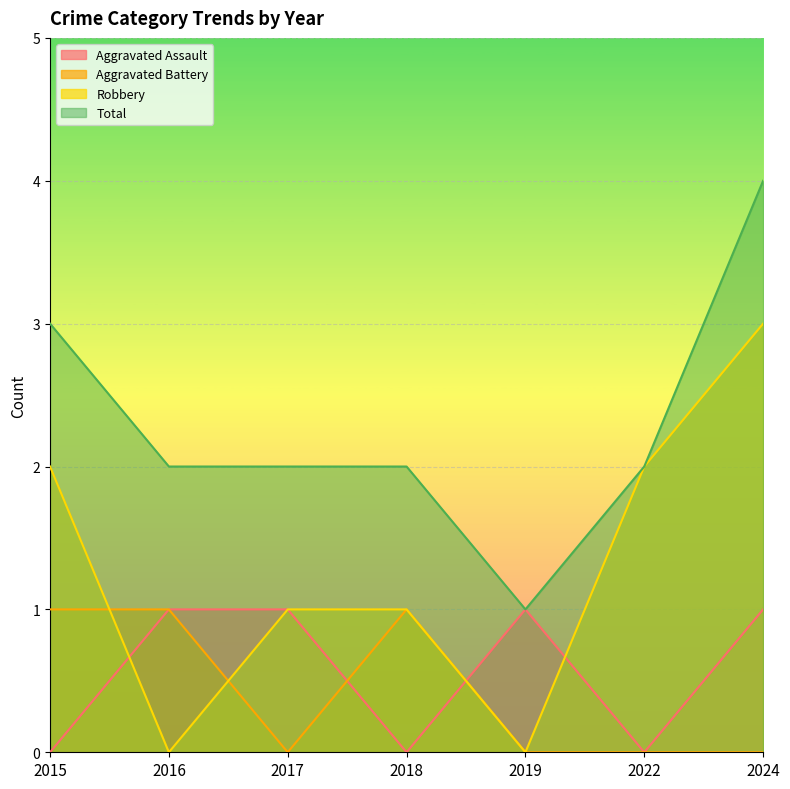

True or false: Aggravated Assault and Total intersect in this chart.

False